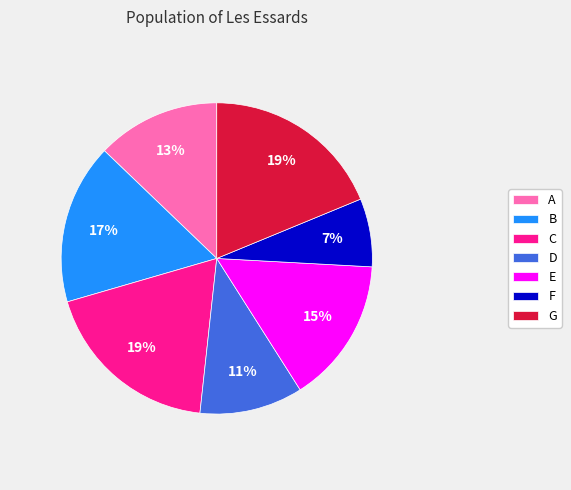

To the nearest percent, what is the difference between the F and D slice percentages?

4%